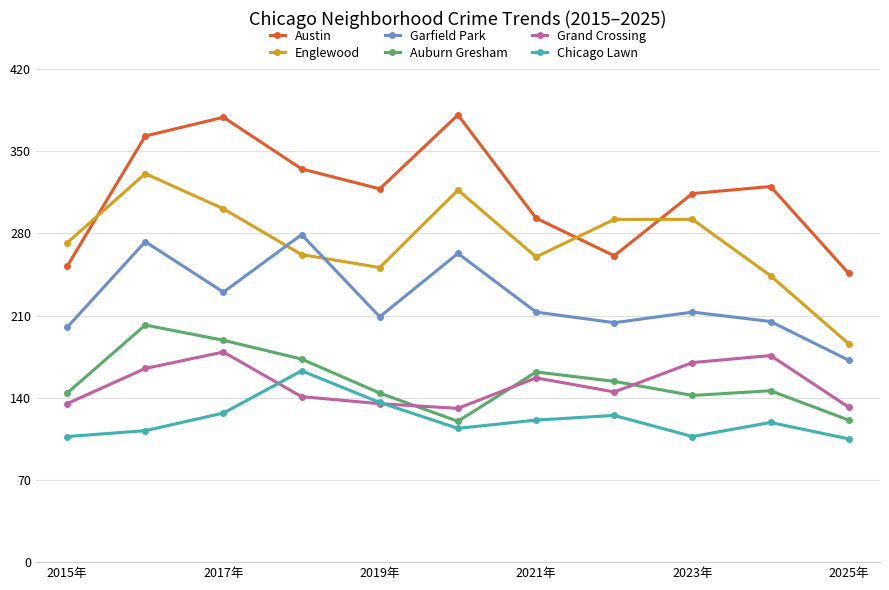

At how many categories does at least one series exceed 341?

3